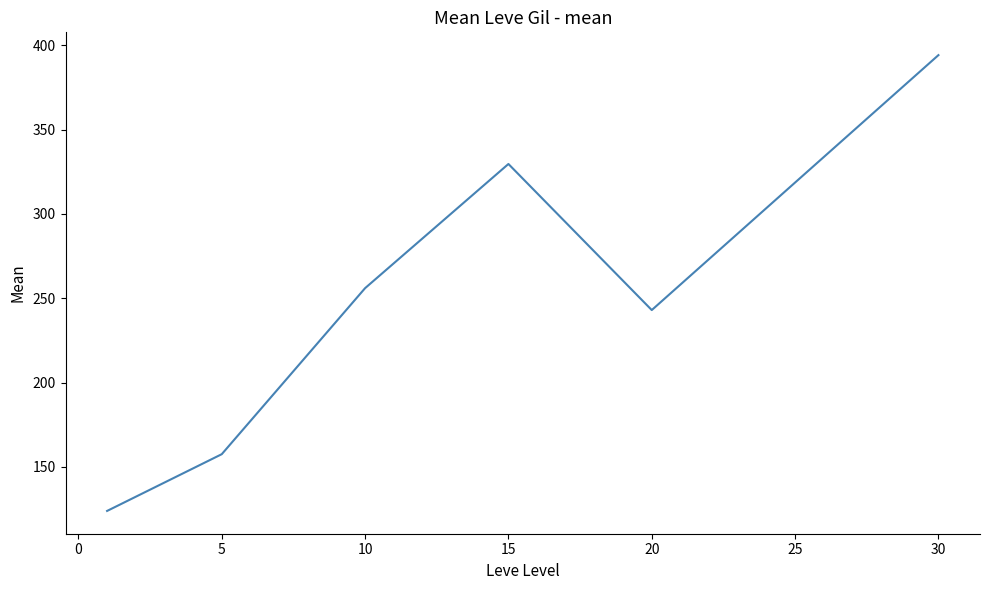

How many interior local valleys (lower than both neighbors) does the data have?

1